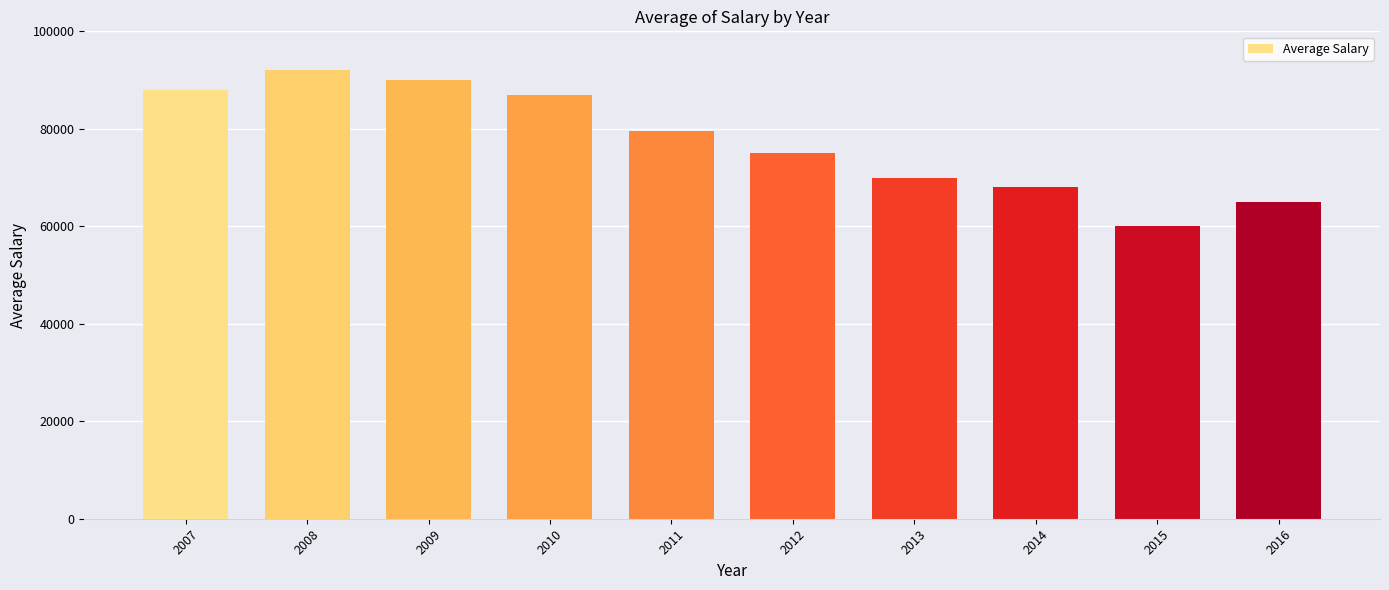

The value at 2014 is 68000. True or false?

True